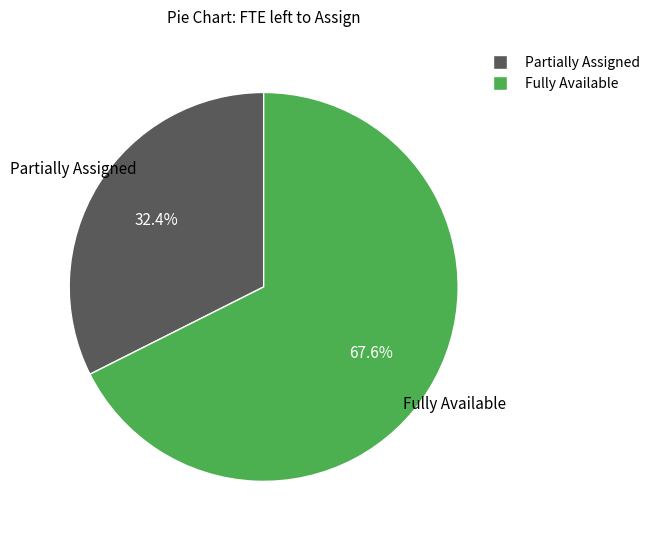

Does any single category account for the majority?

Yes